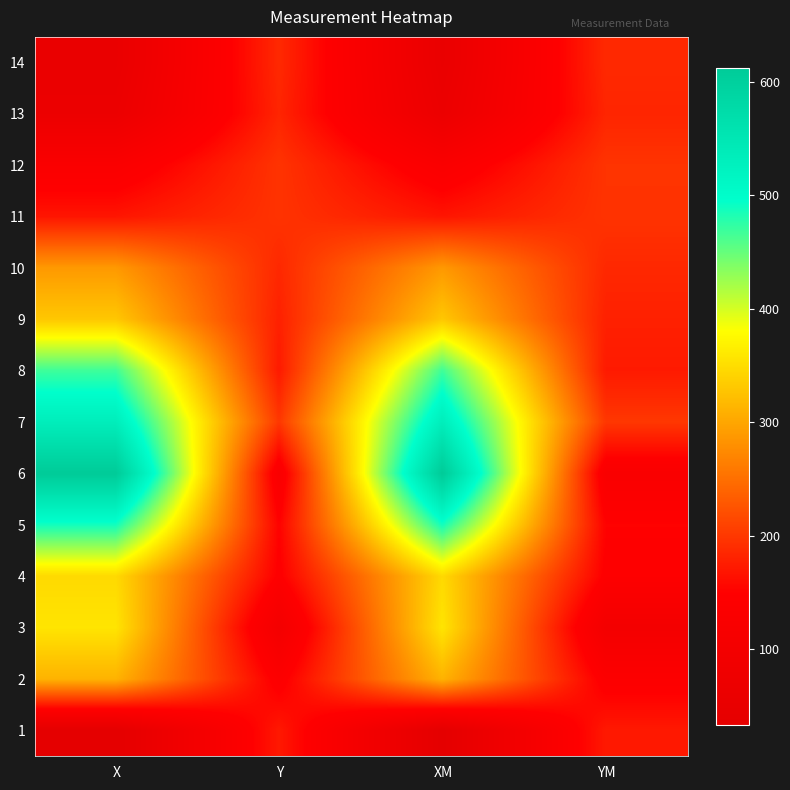

What is the spread (max minus min) of values at Y?

98.0